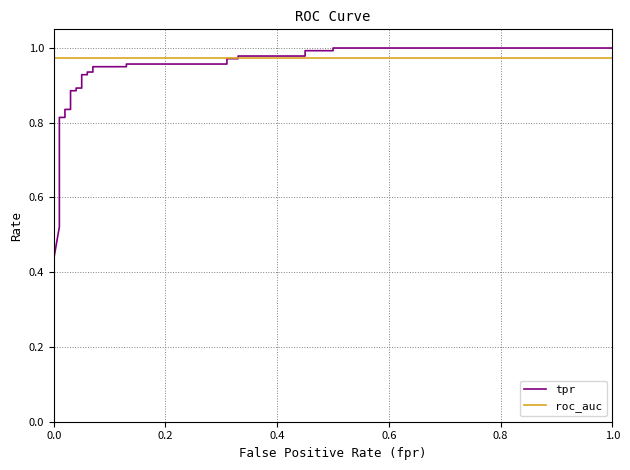

List the series in order of their peak value, lowest first.

roc_auc, tpr